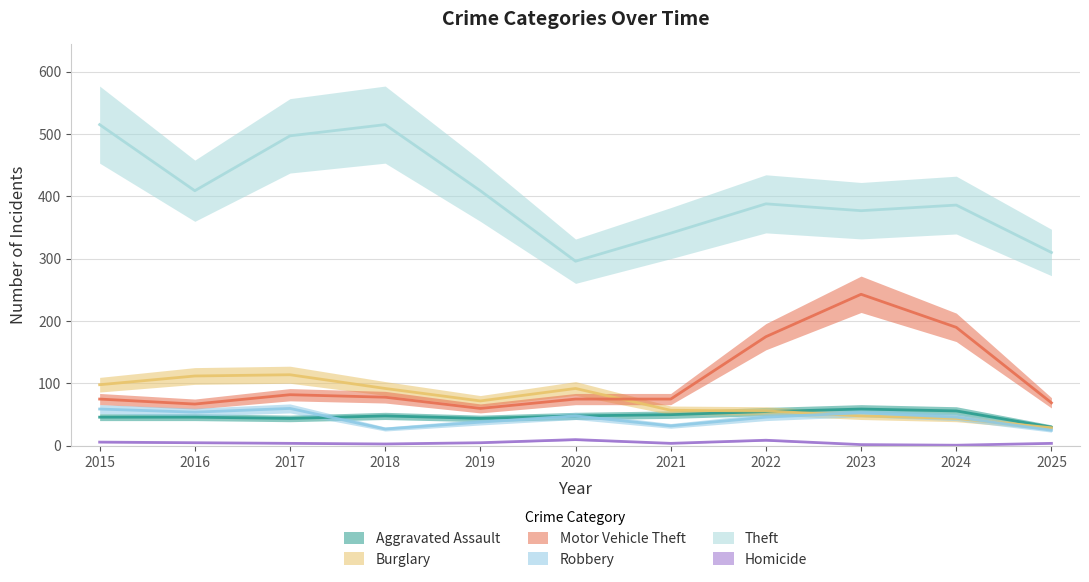

Reading right to left, transcribe all the data shown in this chart.

Aggravated Assault: 30	56	59	55	50	48	44	48	44	46	46
Burglary: 29	44	48	56	57	92	72	92	114	112	98
Motor Vehicle Theft: 69	190	243	175	75	75	60	78	82	67	75
Robbery: 25	46	53	46	32	48	38	27	60	54	59
Theft: 310	386	377	388	341	296	409	515	497	409	515
Homicide: 4	1	2	9	4	10	5	3	4	5	6